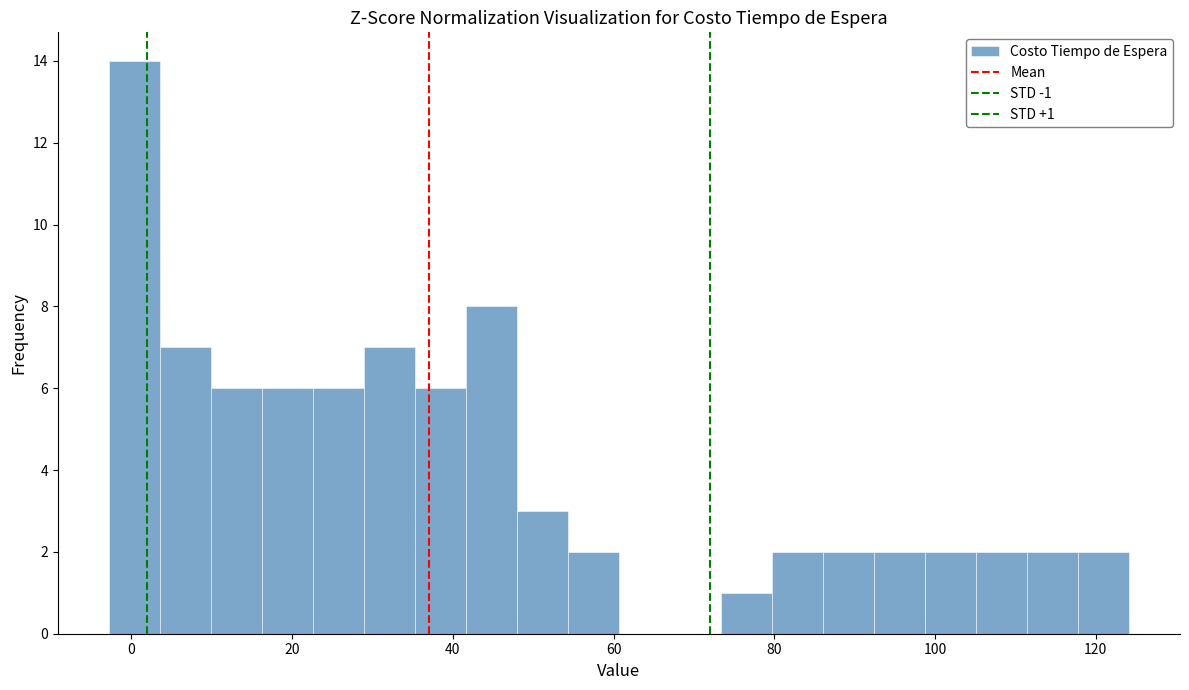

Around what value on the x-axis is the tallest bar? Give the approximate position of its centre, as read against the axis.

0